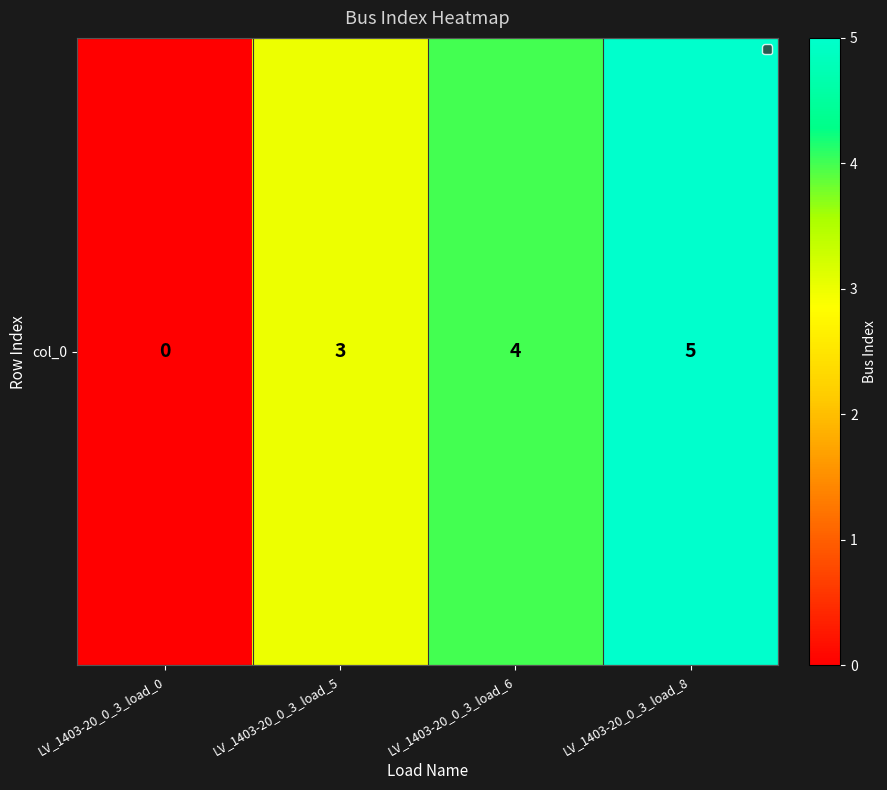

Reading right to left, extract all data points from this chart.

LV_1403-20_0_3_load_8=5	LV_1403-20_0_3_load_6=4	LV_1403-20_0_3_load_5=3	LV_1403-20_0_3_load_0=0